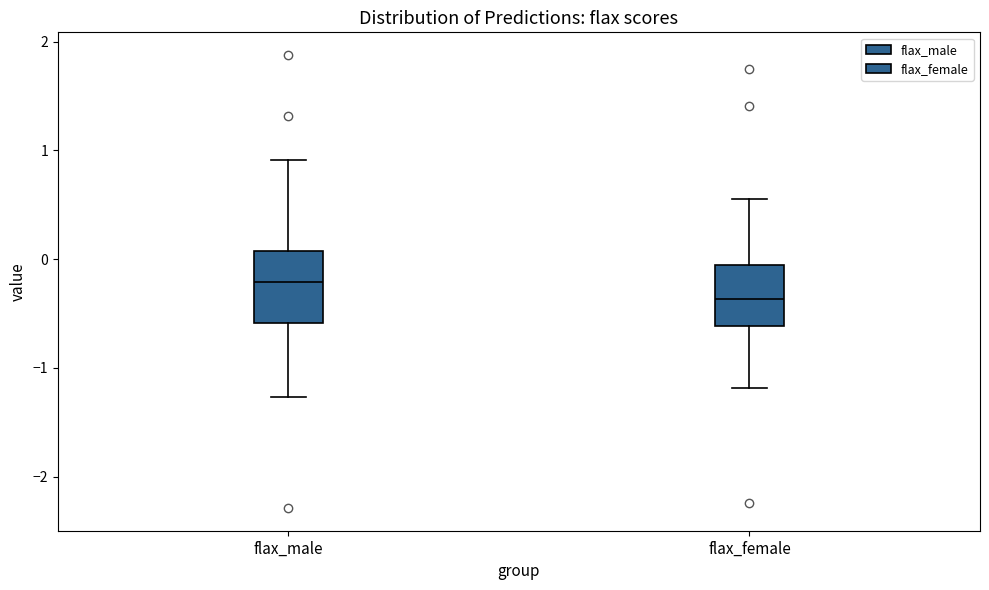

Which box is the tallest, from its lower edge to its upper edge?

flax_male